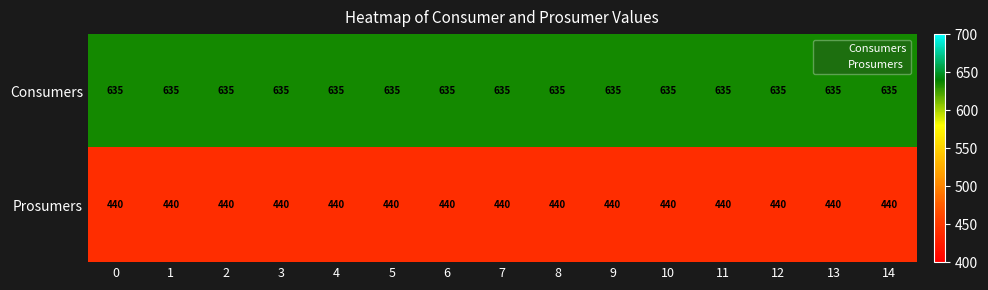

How many categories are shown in the chart?

15